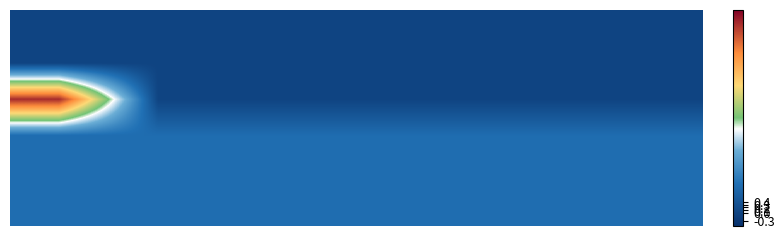

At how many categories does at least one series exceed 2?

1